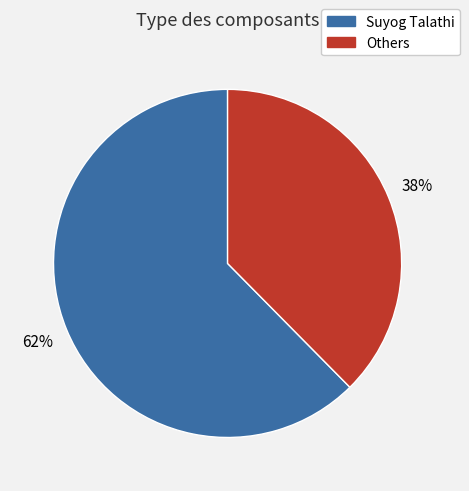

To the nearest percent, what is the average slice percentage?

50%